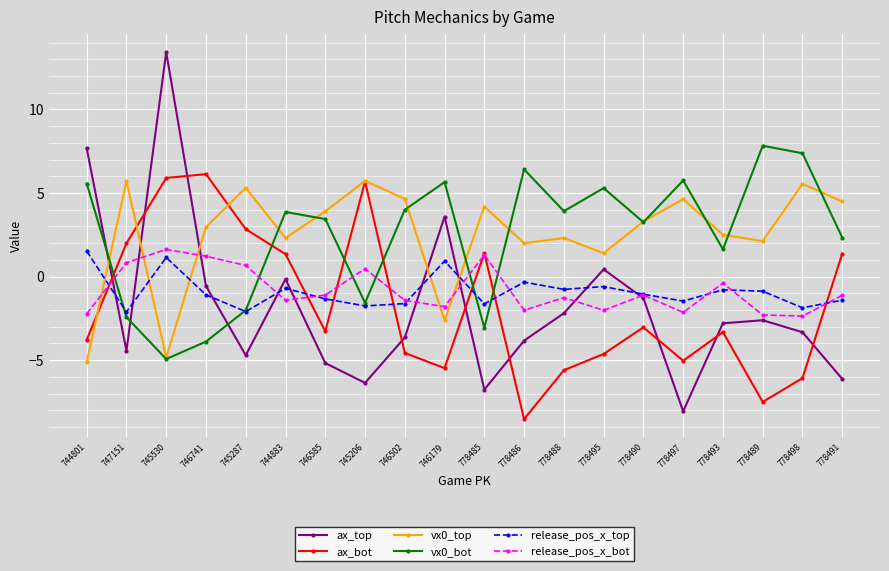

Is the value of ax_top at 746585 greater than the value of vx0_bot at 778485?

No